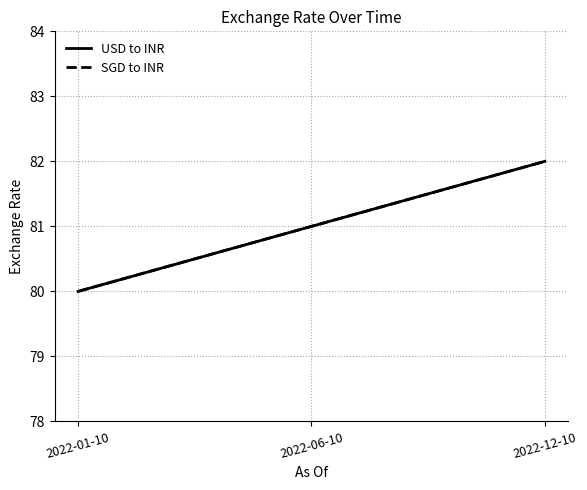

Does the chart have visible grid lines?

Yes